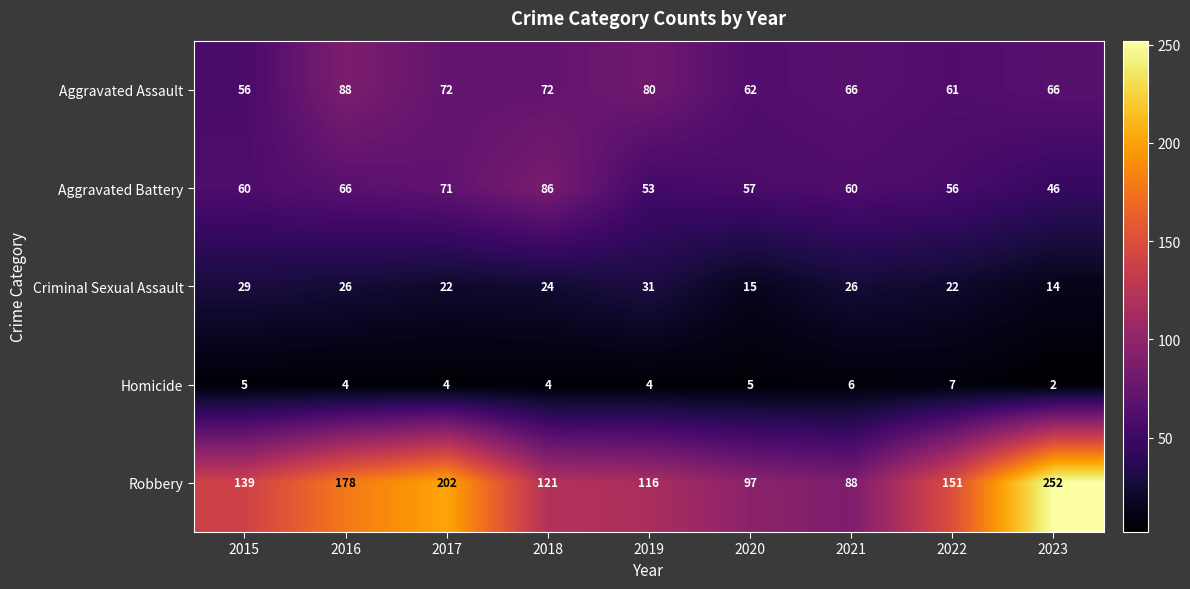

Which category has the highest value across all series?

2023